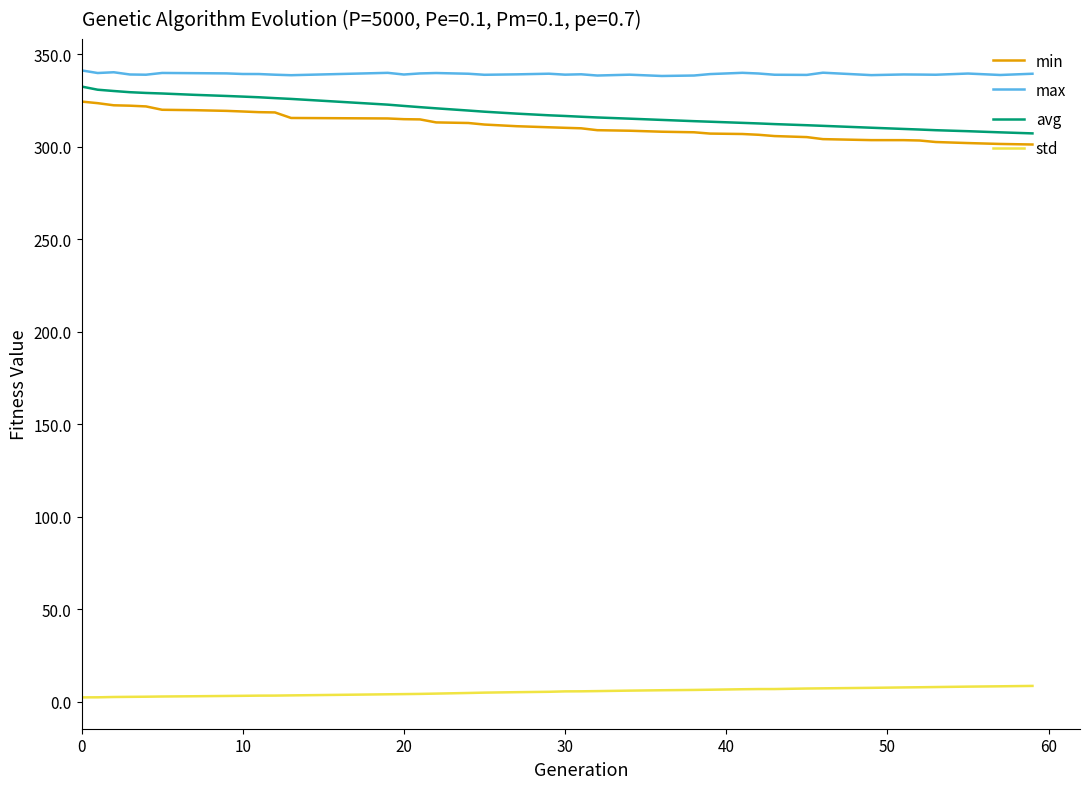

Which series has the largest total across all categories?

max